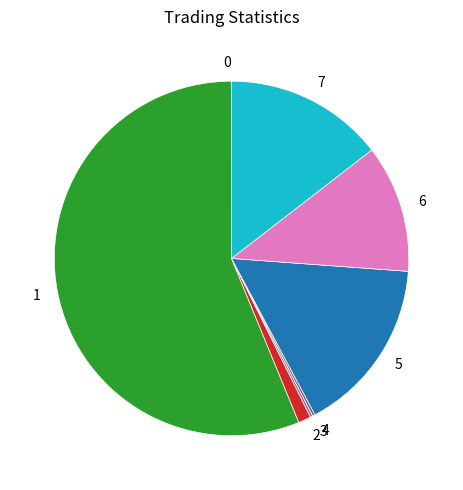

Is there any slice that represents more than half of the pie?

Yes